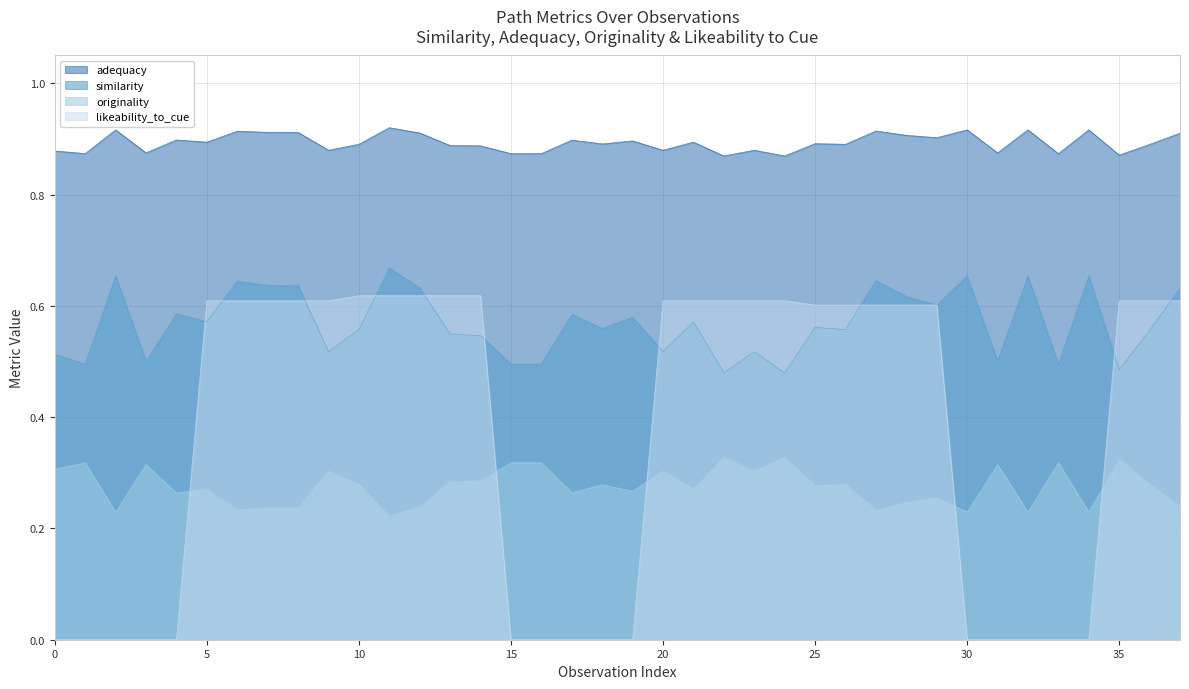

What is the difference between the highest and lowest values at 15?

0.9